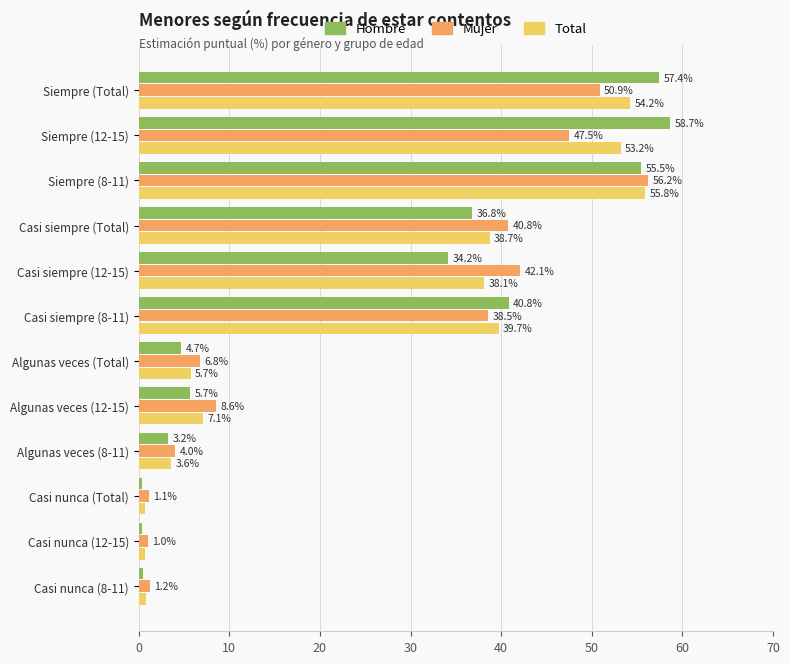

What are all the series names shown in the legend?

Hombre, Mujer, Total